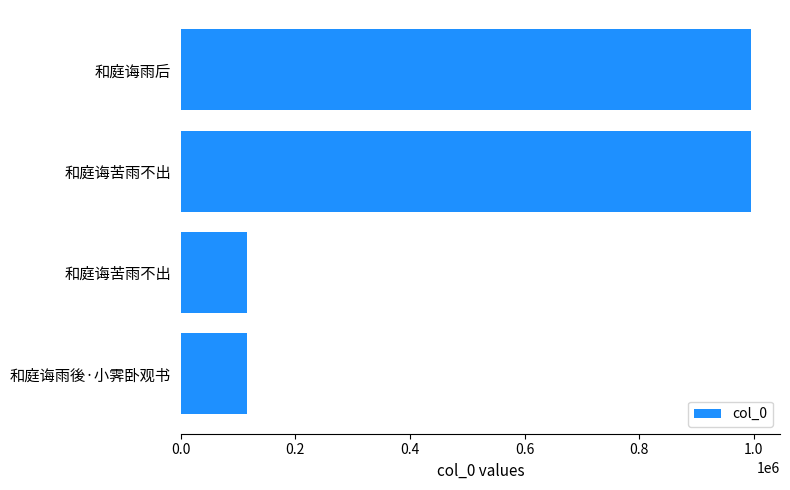

How many bars are there in total?

4